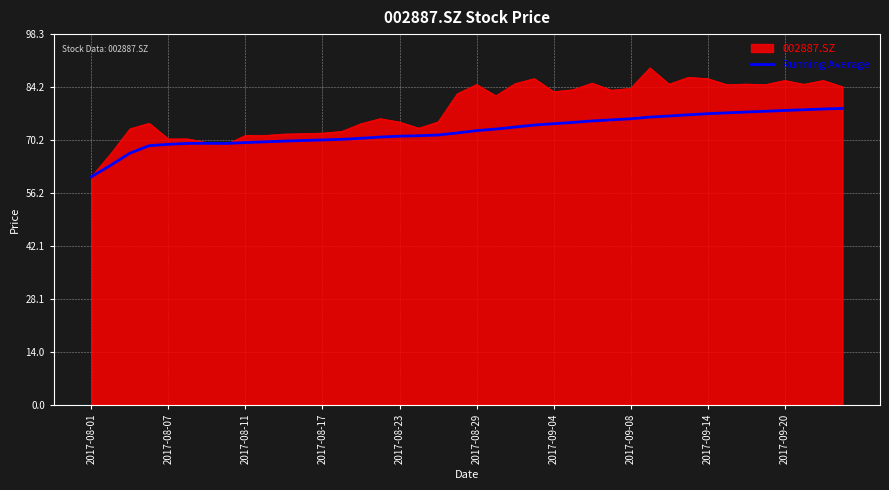

Which series has the largest total across all categories?

002887.SZ